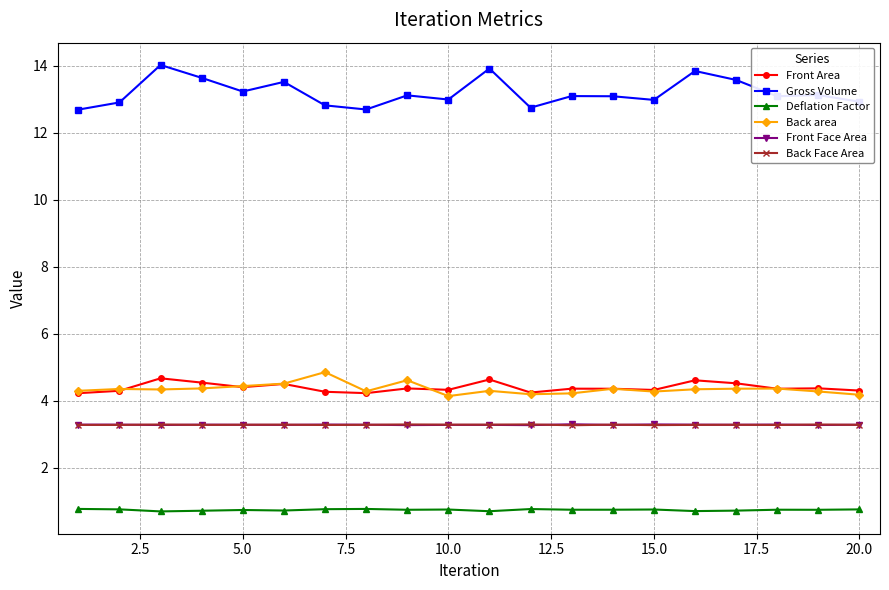

What is the value of the Back Face Area point at the 5th from the left?

3.3